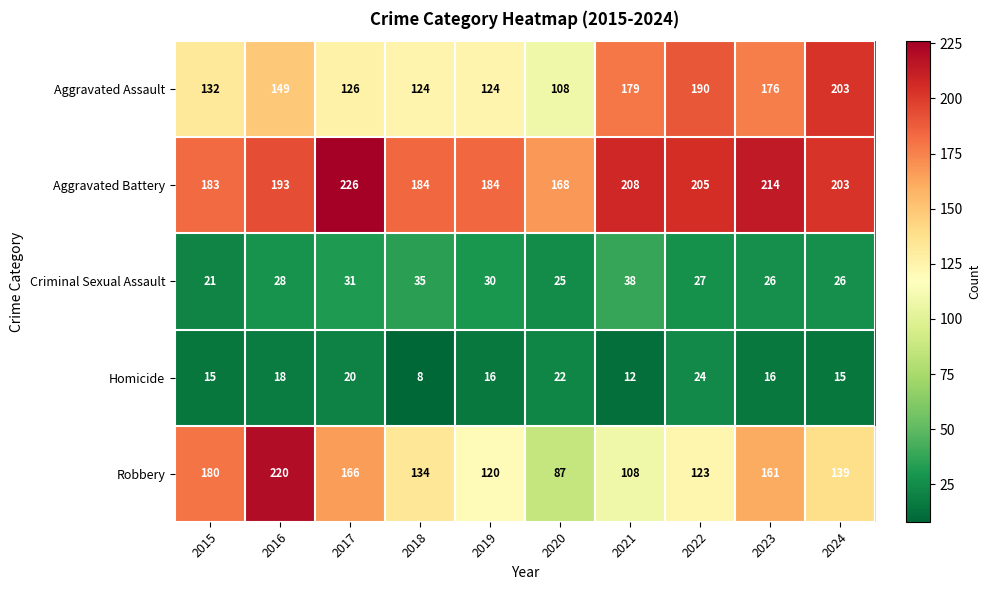

Rank the series at 2017 from lowest to highest value.

Homicide, Criminal Sexual Assault, Aggravated Assault, Robbery, Aggravated Battery